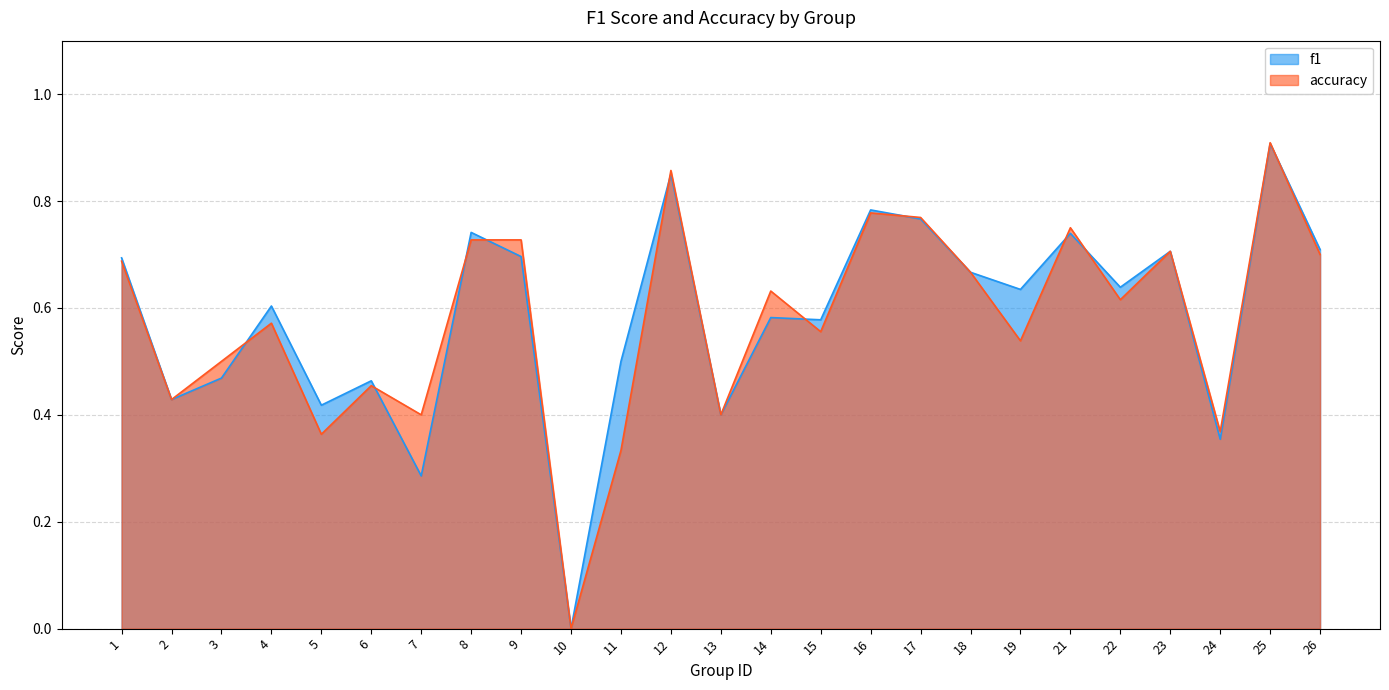

Reading left to right, list all the values displayed in this chart.

f1: 0.7	0.4	0.5	0.6	0.4	0.5	0.3	0.7	0.7	0.0	0.5	0.9	0.4	0.6	0.6	0.8	0.8	0.7	0.6	0.7	0.6	0.7	0.4	0.9	0.7
accuracy: 0.7	0.4	0.5	0.6	0.4	0.5	0.4	0.7	0.7	0.0	0.3	0.9	0.4	0.6	0.6	0.8	0.8	0.7	0.5	0.8	0.6	0.7	0.4	0.9	0.7